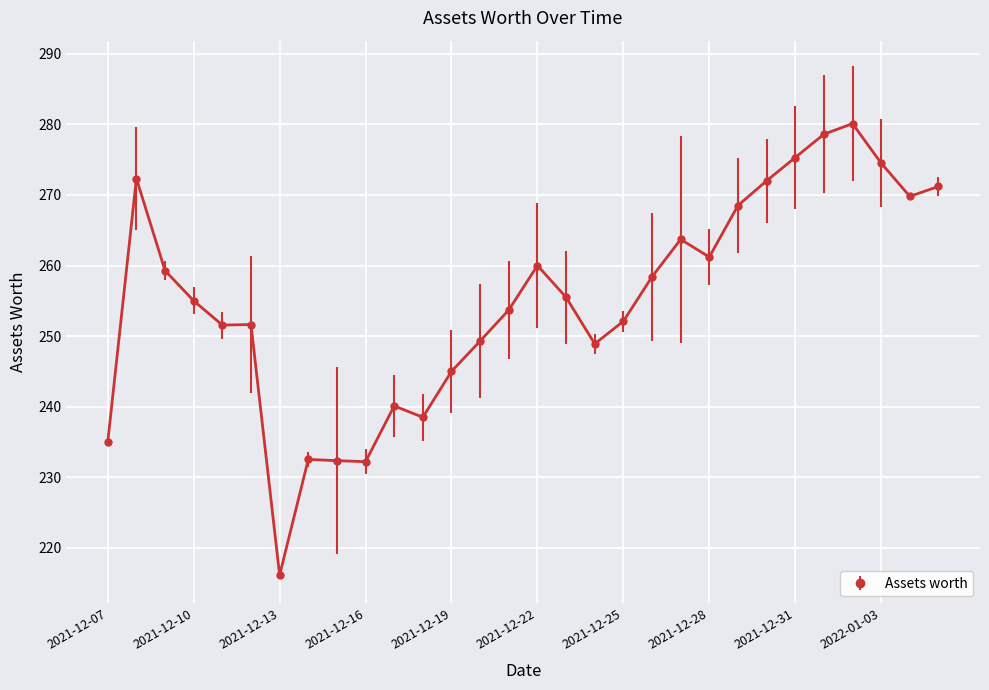

What is the label of the 17th point from the right?

2021-12-20